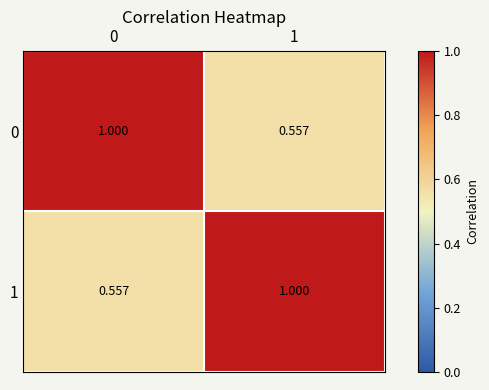

Reading left to right, extract all data points from this chart.

0: 0=1.0	1=0.6
1: 0=0.6	1=1.0